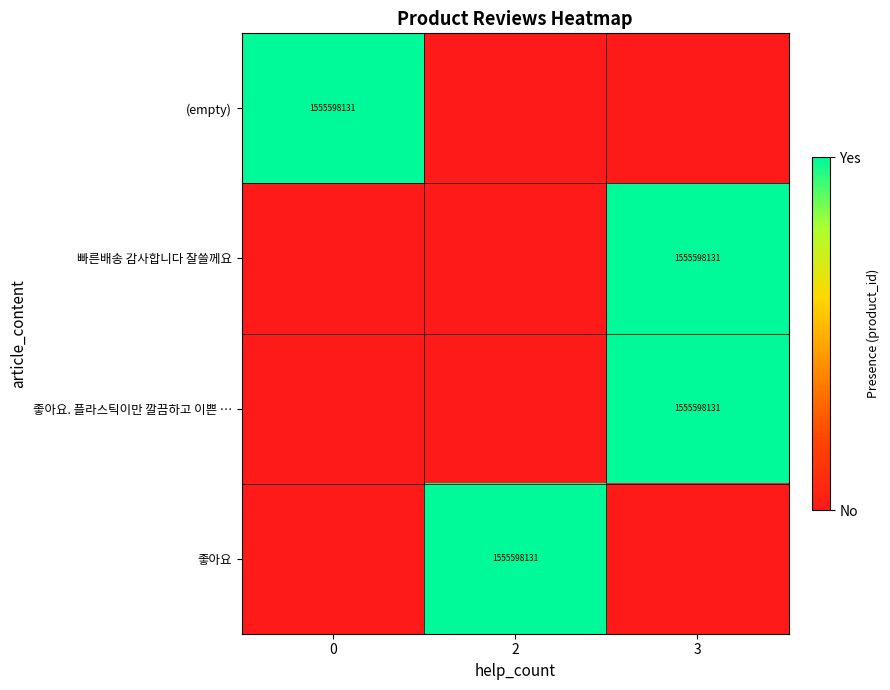

The 빠른배송 감사합니다 잘쓸께요 series shows 868211327 at 3. True or false?

False